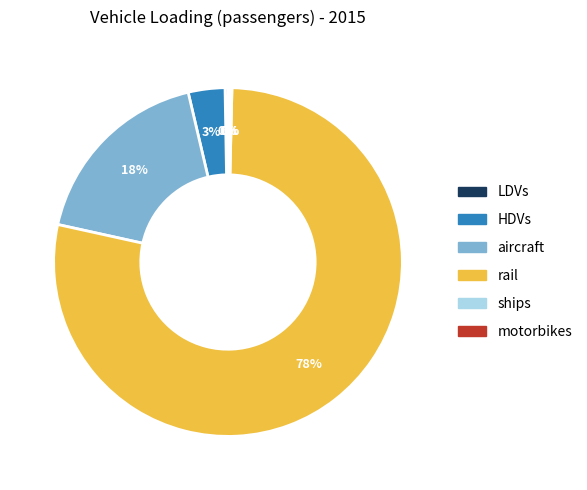

What is the largest slice in the pie chart?

rail